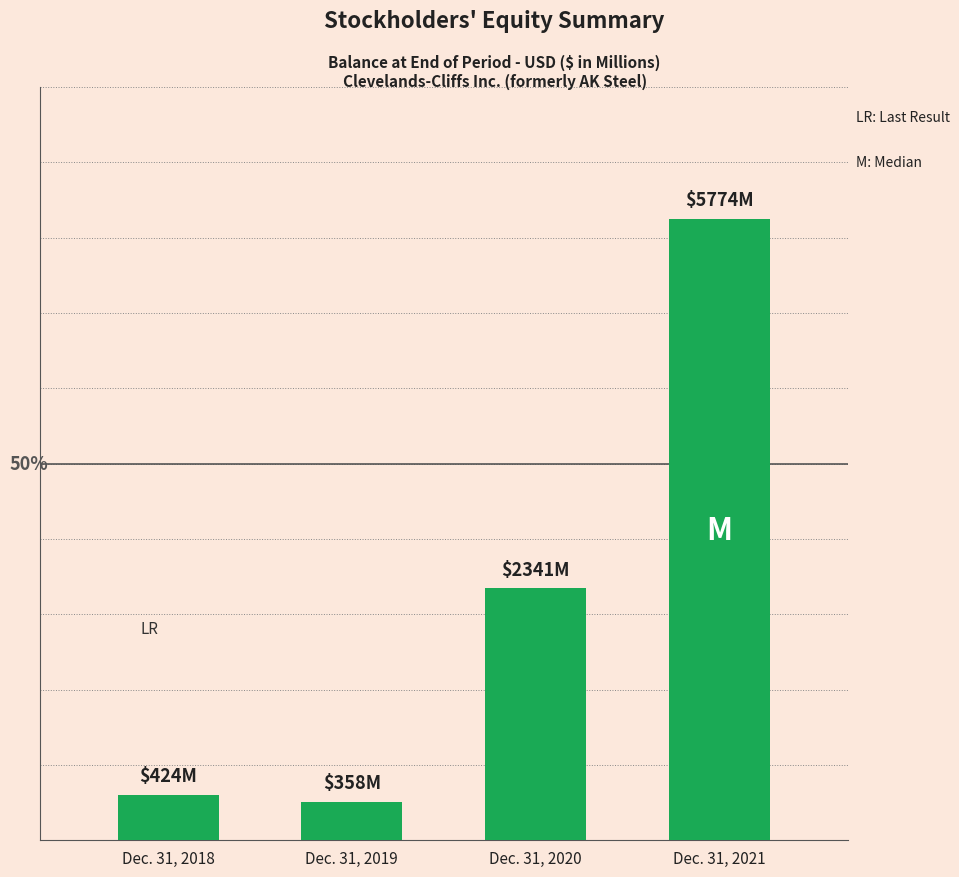

Which category has the highest value across all series?

Dec. 31, 2021